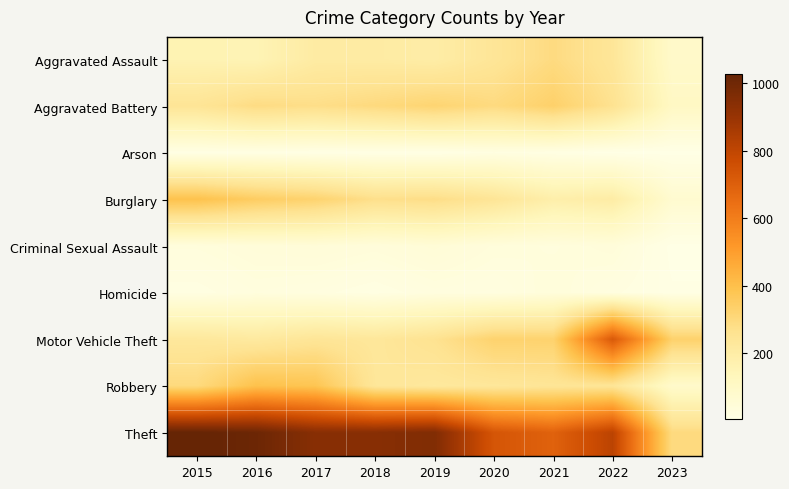

Reading left to right, what are all the values shown in this chart?

Aggravated Assault: 2015=160	2016=154	2017=207	2018=206	2019=197	2020=242	2021=292	2022=239	2023=91
Aggravated Battery: 2015=246	2016=288	2017=277	2018=297	2019=321	2020=294	2021=336	2022=261	2023=108
Arson: 2015=11	2016=13	2017=9	2018=9	2019=8	2020=20	2021=14	2022=5	2023=5
Burglary: 2015=393	2016=352	2017=327	2018=273	2019=281	2020=245	2021=185	2022=201	2023=71
Criminal Sexual Assault: 2015=34	2016=43	2017=47	2018=40	2019=51	2020=36	2021=32	2022=40	2023=6
Homicide: 2015=17	2016=29	2017=24	2018=15	2019=27	2020=24	2021=37	2022=23	2023=10
Motor Vehicle Theft: 2015=228	2016=218	2017=243	2018=232	2019=260	2020=328	2021=329	2022=722	2023=333
Robbery: 2015=297	2016=394	2017=381	2018=237	2019=224	2020=233	2021=244	2022=244	2023=86
Theft: 2015=1027	2016=1009	2017=941	2018=941	2019=959	2020=736	2021=691	2022=812	2023=294